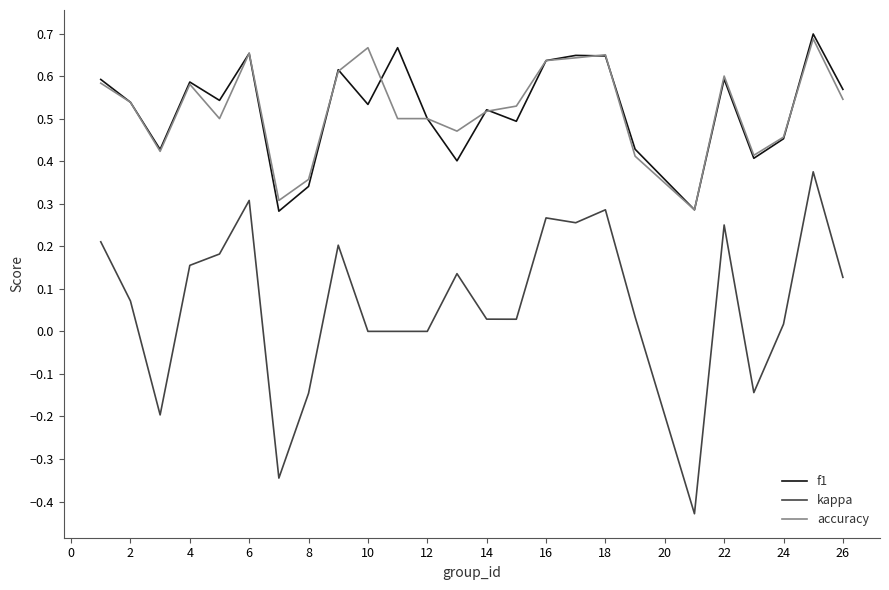

Which series has the widest spread of values?

kappa